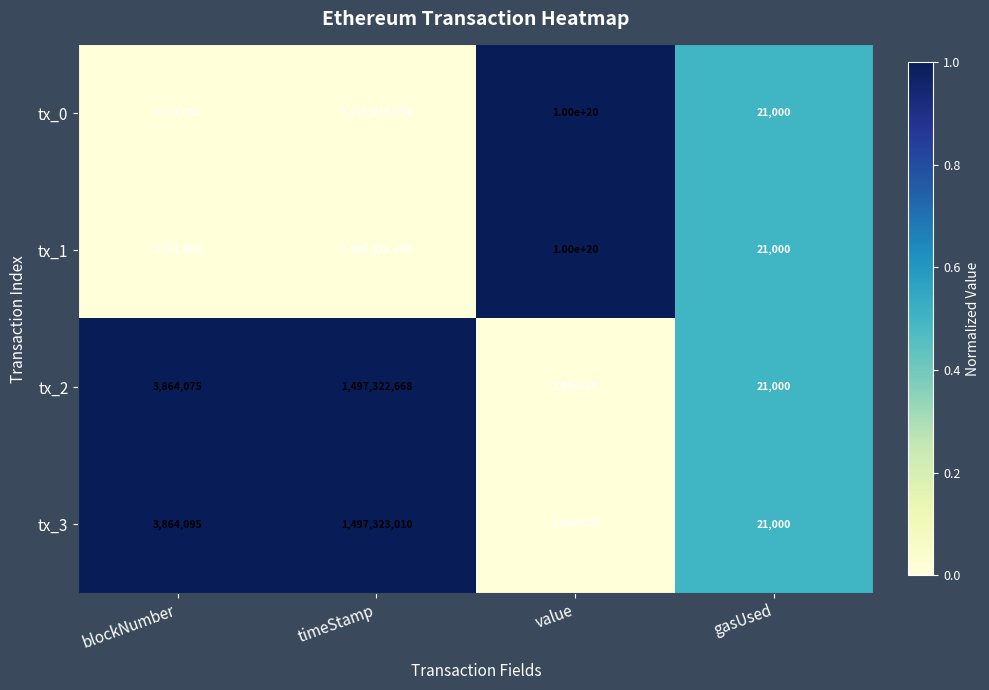

Where does the tx_1 series first go above 1495028490?

value